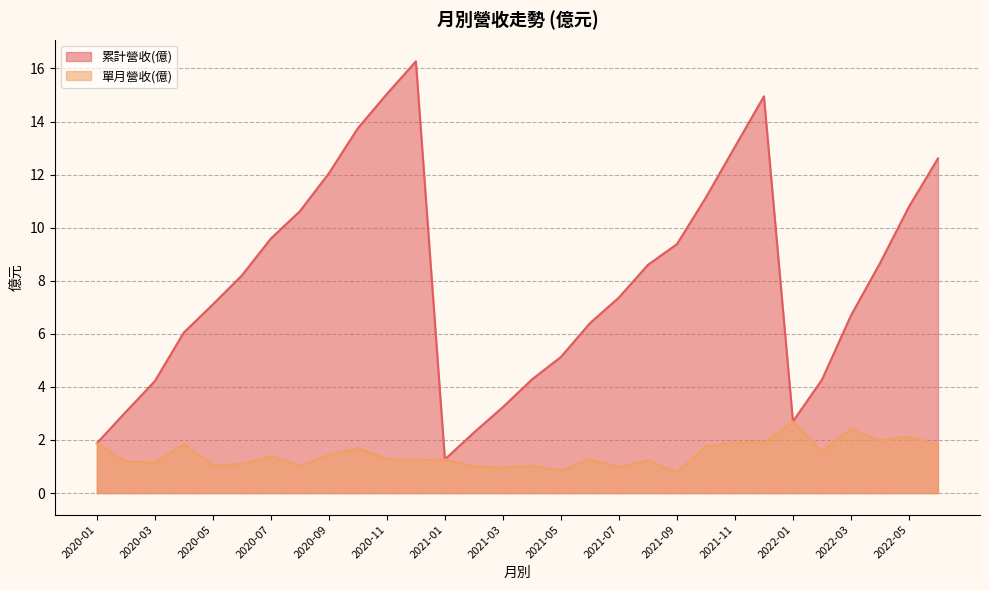

At how many categories does at least one series exceed 9?

12